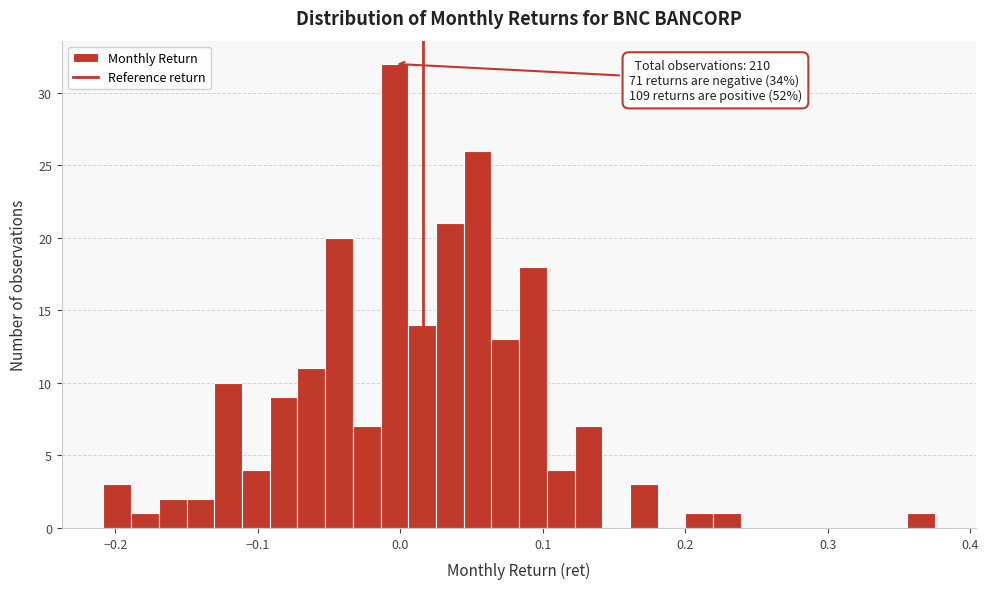

Around what value on the x-axis is the tallest bar? Give the approximate position of its centre, as read against the axis.

0.00